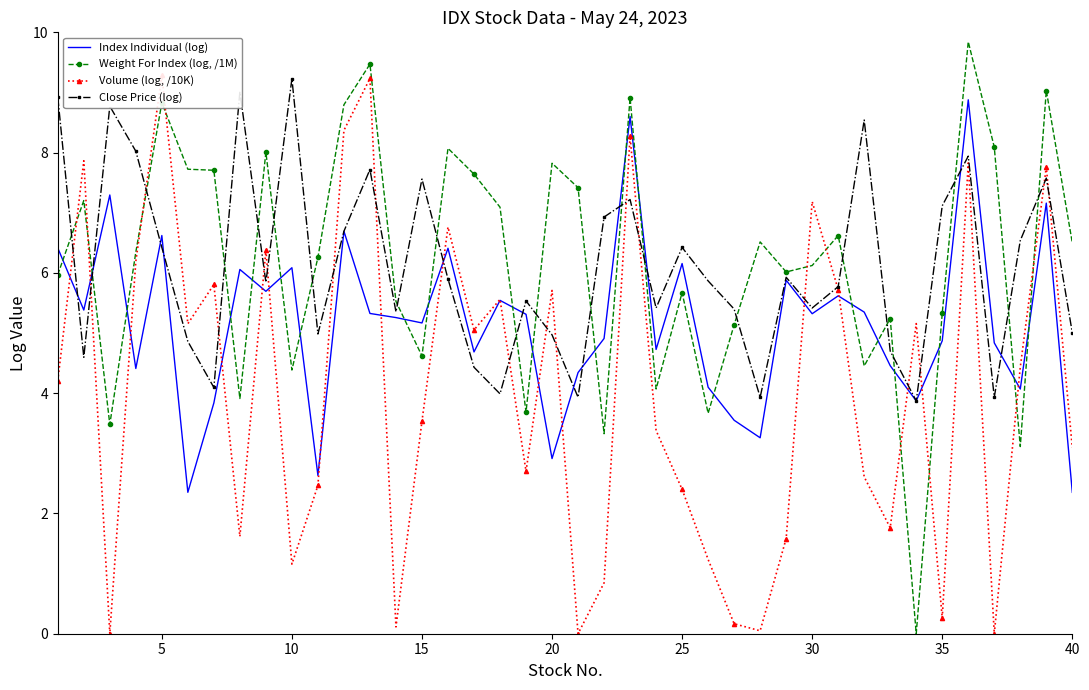

Rank the series at 10 from lowest to highest value.

Volume (log, /10K), Weight For Index (log, /1M), Index Individual (log), Close Price (log)